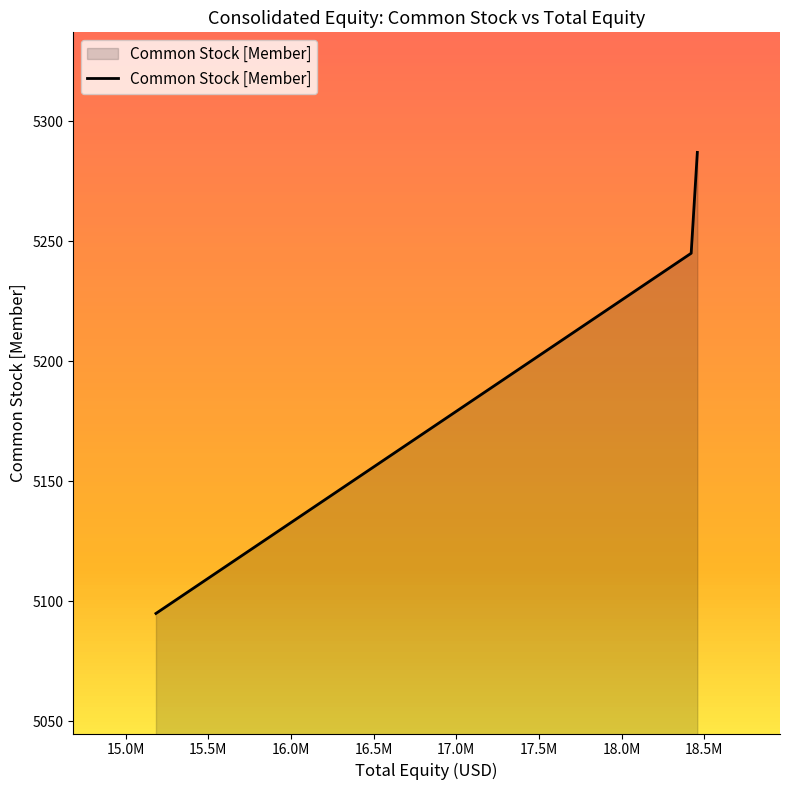

What is the average value?

5209